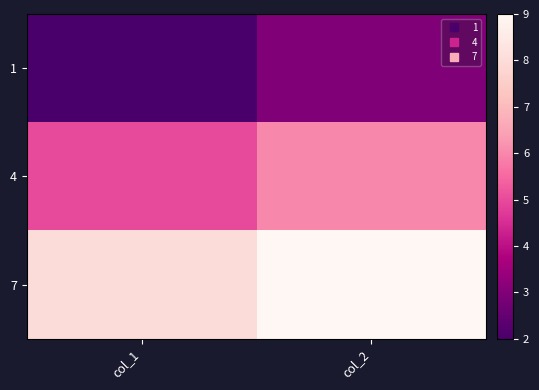

Reading left to right, extract all data points from this chart.

1: col_1=2	col_2=3
4: col_1=5	col_2=6
7: col_1=8	col_2=9